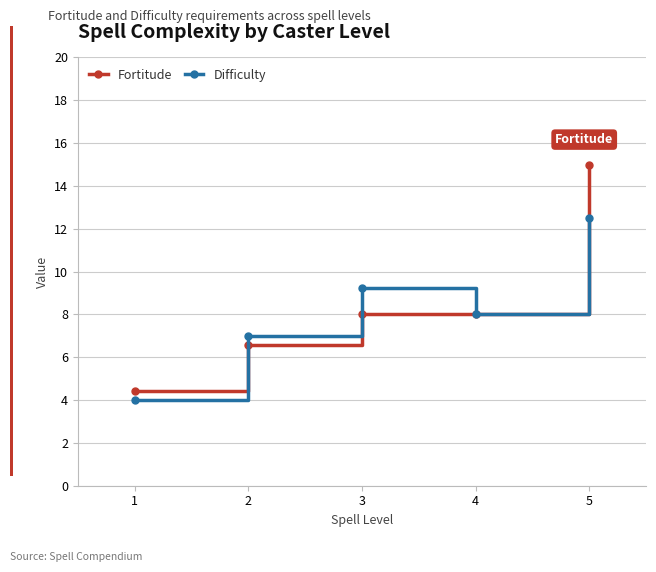

Which category has the highest value in the Fortitude series?

5